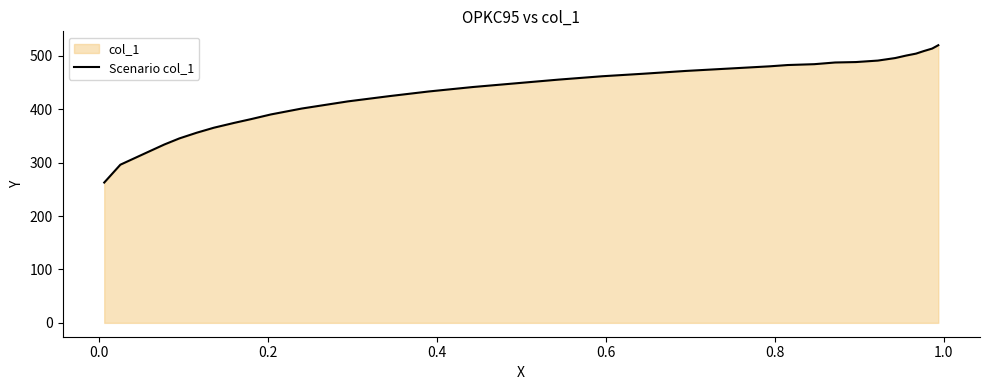

What is the difference between the maximum and minimum values?

257.1